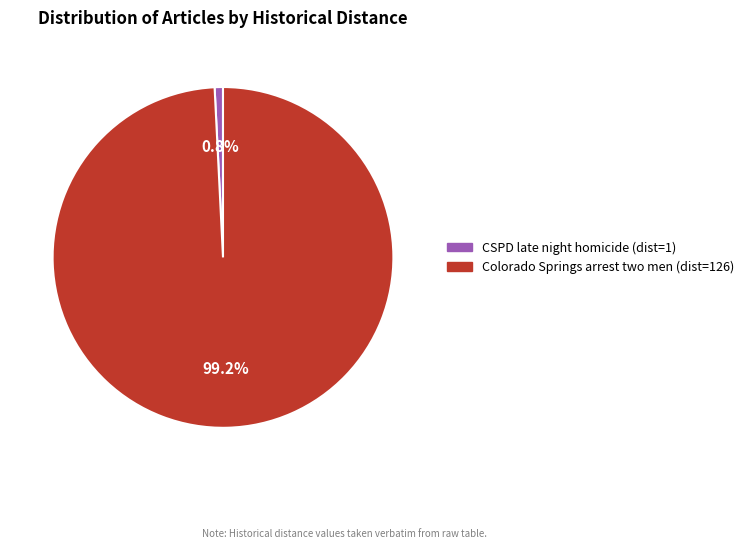

Which category has the smallest portion of the pie?

CSPD late night homicide (dist=1)